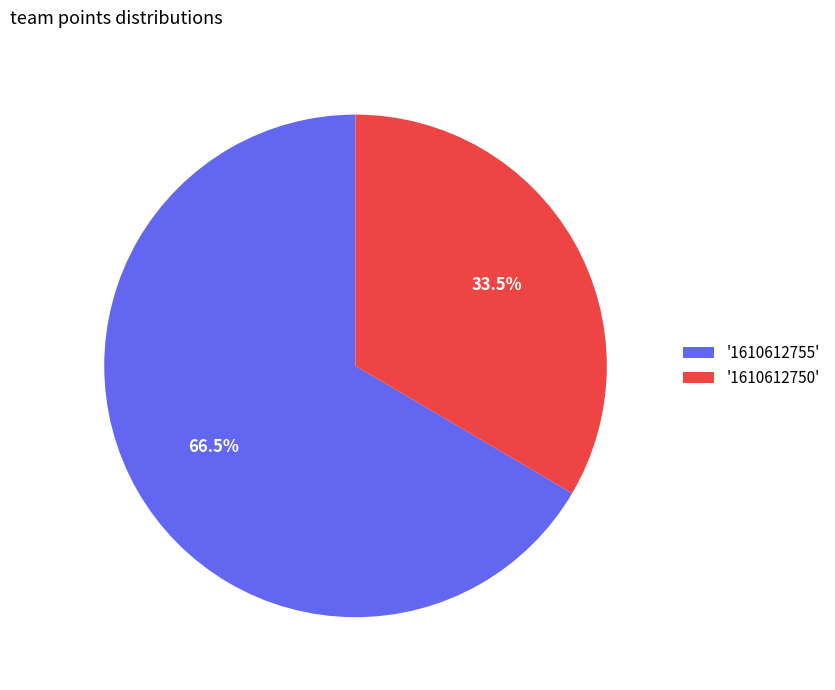

Is there a majority slice in this chart?

Yes